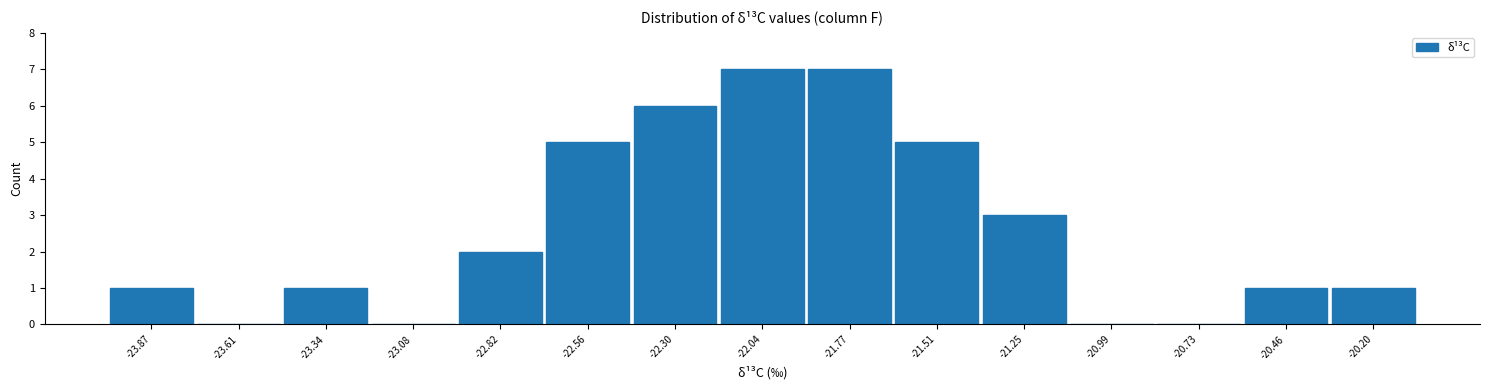

Reading left to right, list every bar in this chart as the range it spans on the x-axis followed by its height. Neither the bar edges nor the heights are printed on the chart, so give them approximately, as read against the axes.

-24.00 to -23.75: 1
-23.75 to -23.50: 0
-23.50 to -23.20: 1
-23.20 to -22.95: 0
-22.95 to -22.70: 2
-22.70 to -22.45: 5
-22.45 to -22.15: 6
-22.15 to -21.90: 7
-21.90 to -21.65: 7
-21.65 to -21.40: 5
-21.40 to -21.10: 3
-21.10 to -20.85: 0
-20.85 to -20.60: 0
-20.60 to -20.35: 1
-20.35 to -20.05: 1